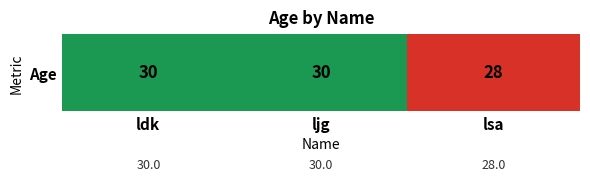

Reading right to left, what are all the values shown in this chart?

lsa=28	ljg=30	ldk=30